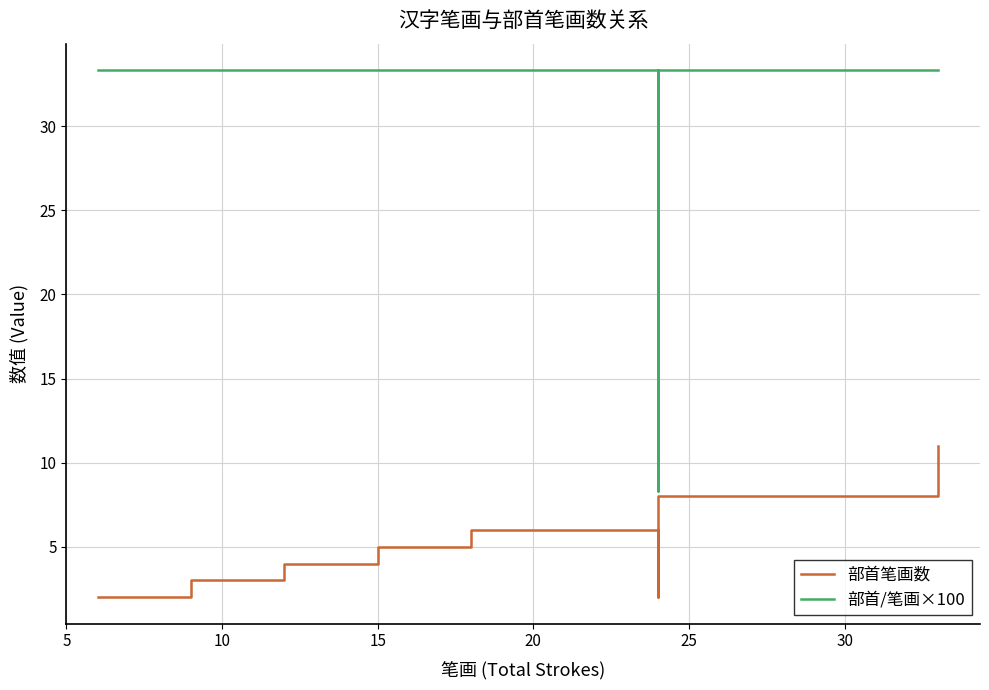

What is the highest value of the 部首笔画数 series?

11.0